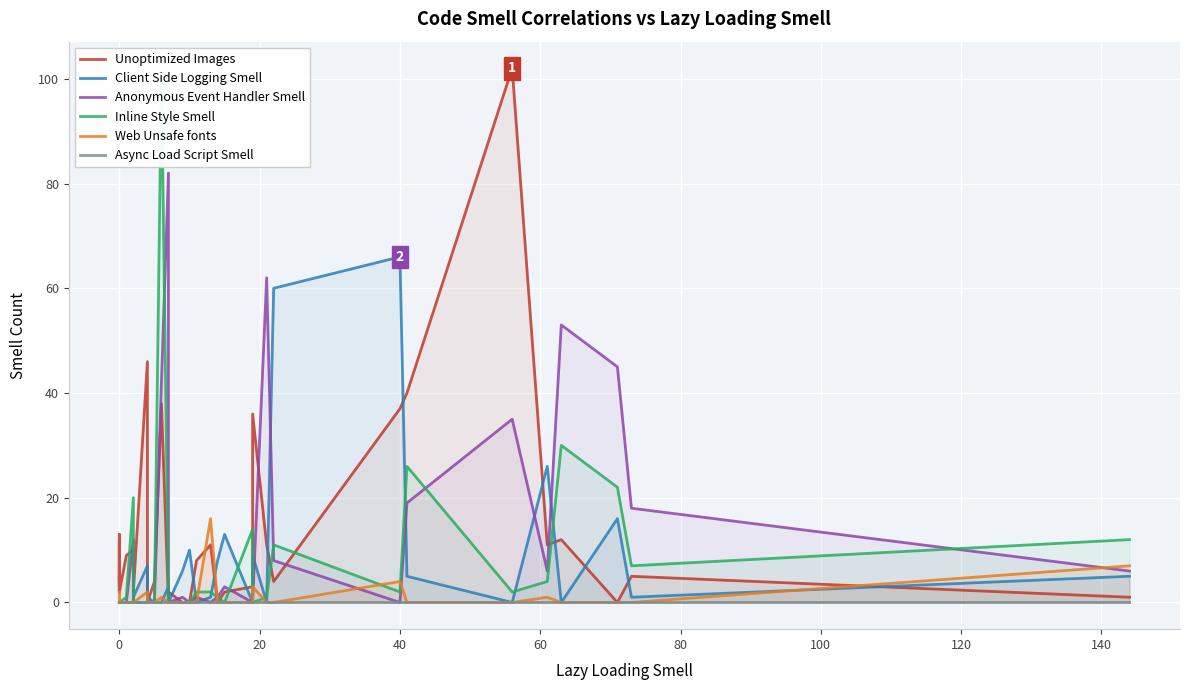

How many lines are shown in the chart?

6